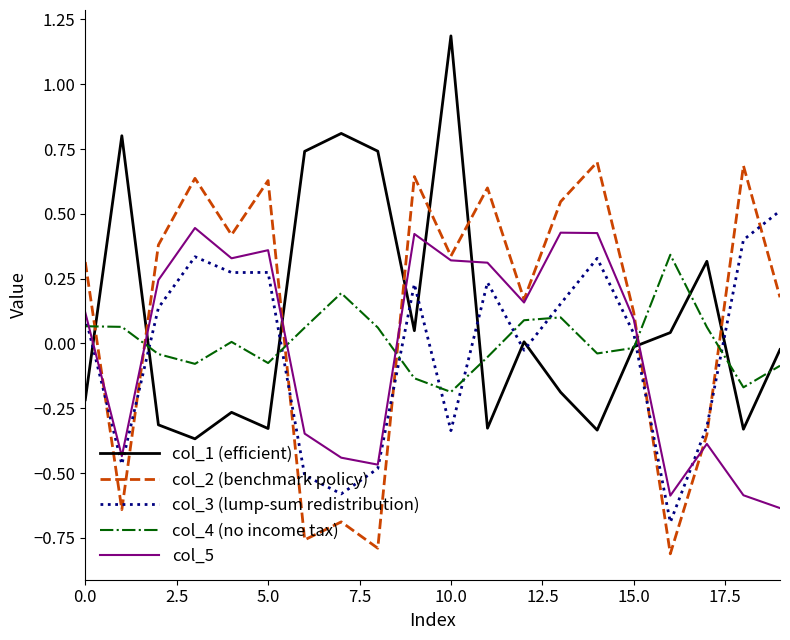

What is the maximum value shown in the chart?

1.2